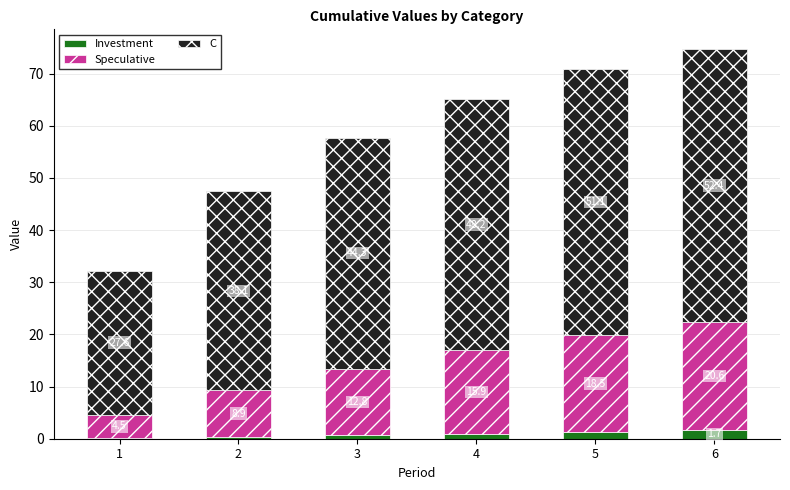

What is the highest value of the Investment series?

1.7